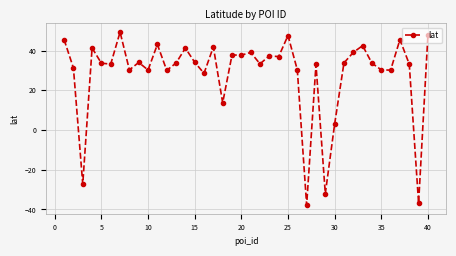

What is the average value?

28.3